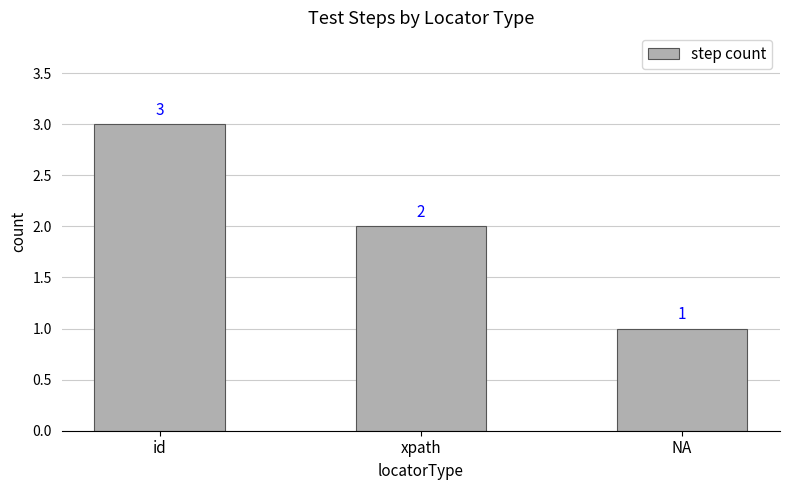

What is the smallest value displayed?

1